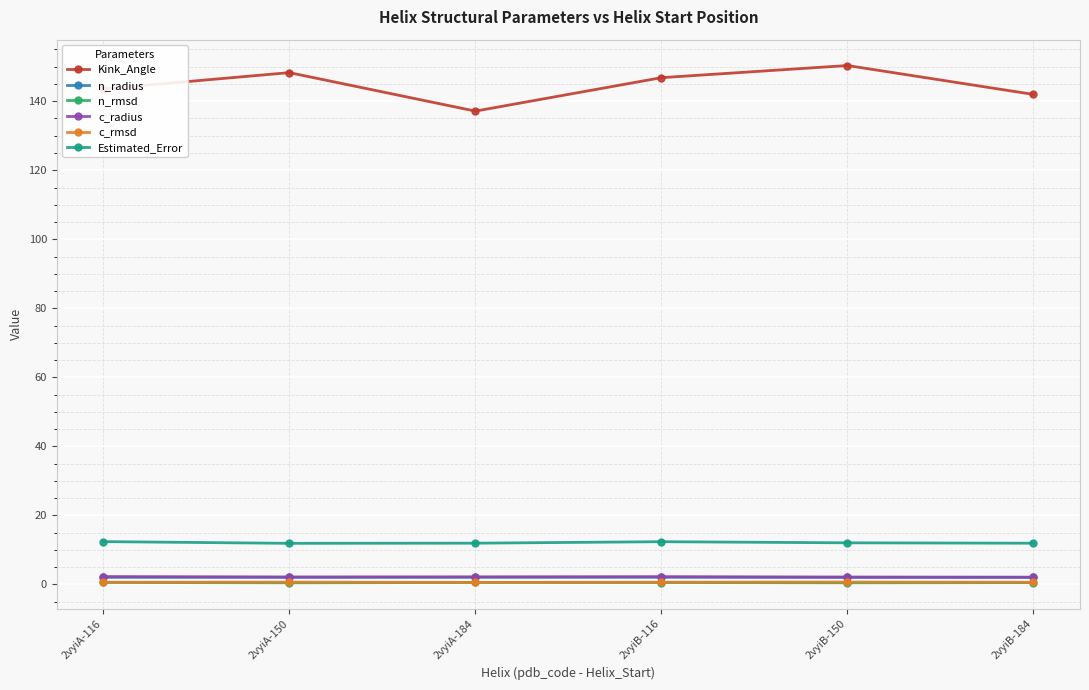

The value of n_radius at 2vyiA-150 is 2.0. True or false?

True